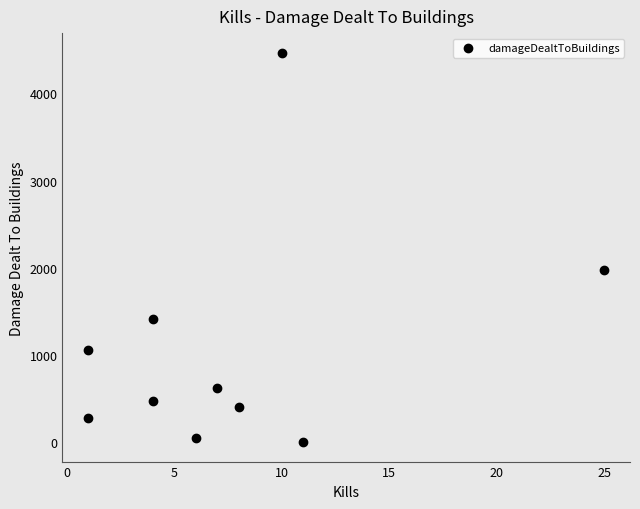

What Y value in the scatter plot is closest to 2233?

1970